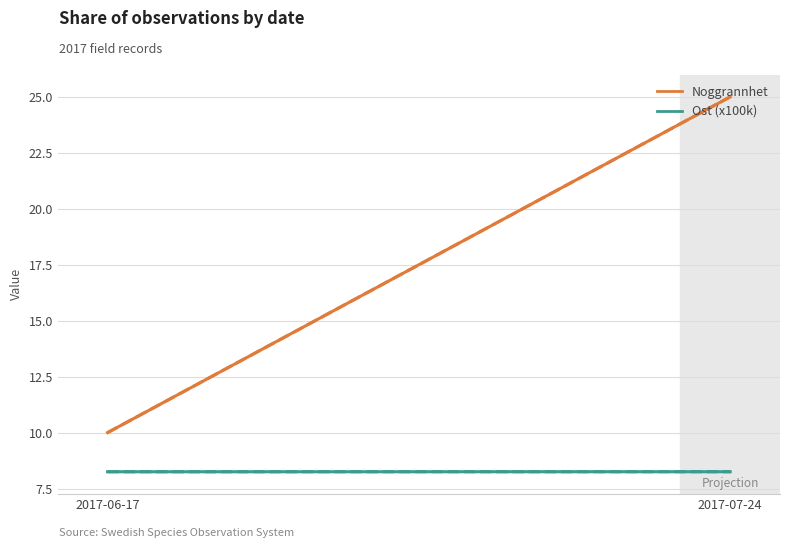

At which label does Ost (x100k) reach its minimum?

2017-06-17